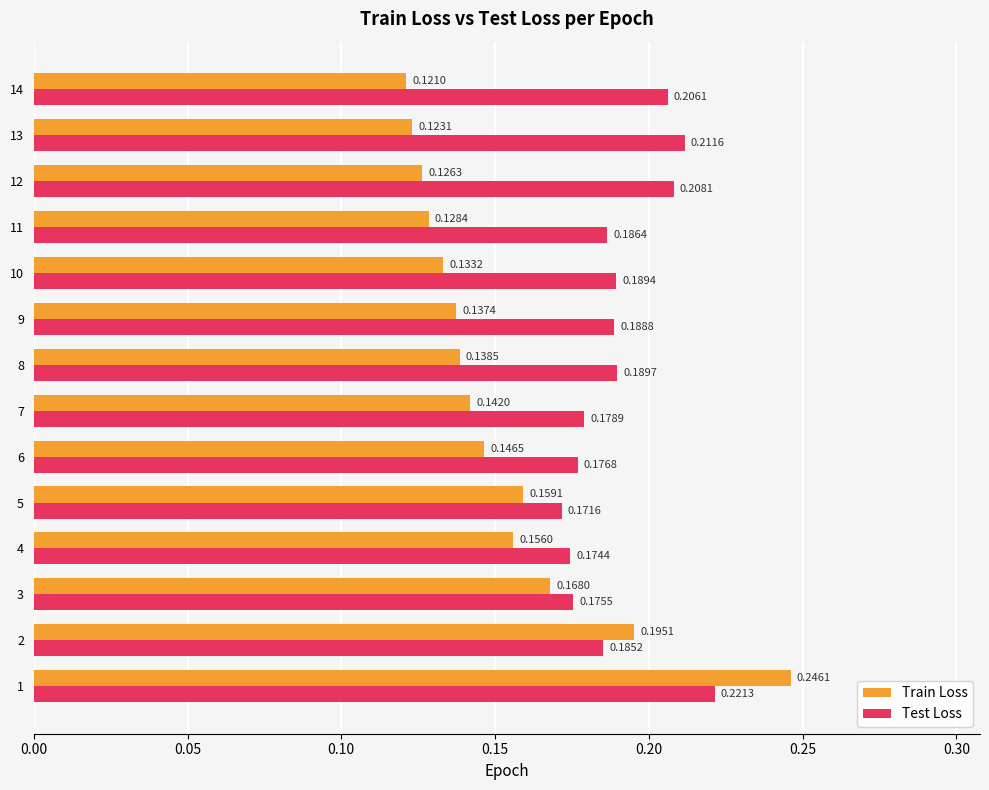

What is the sum of all Train Loss values?

2.1